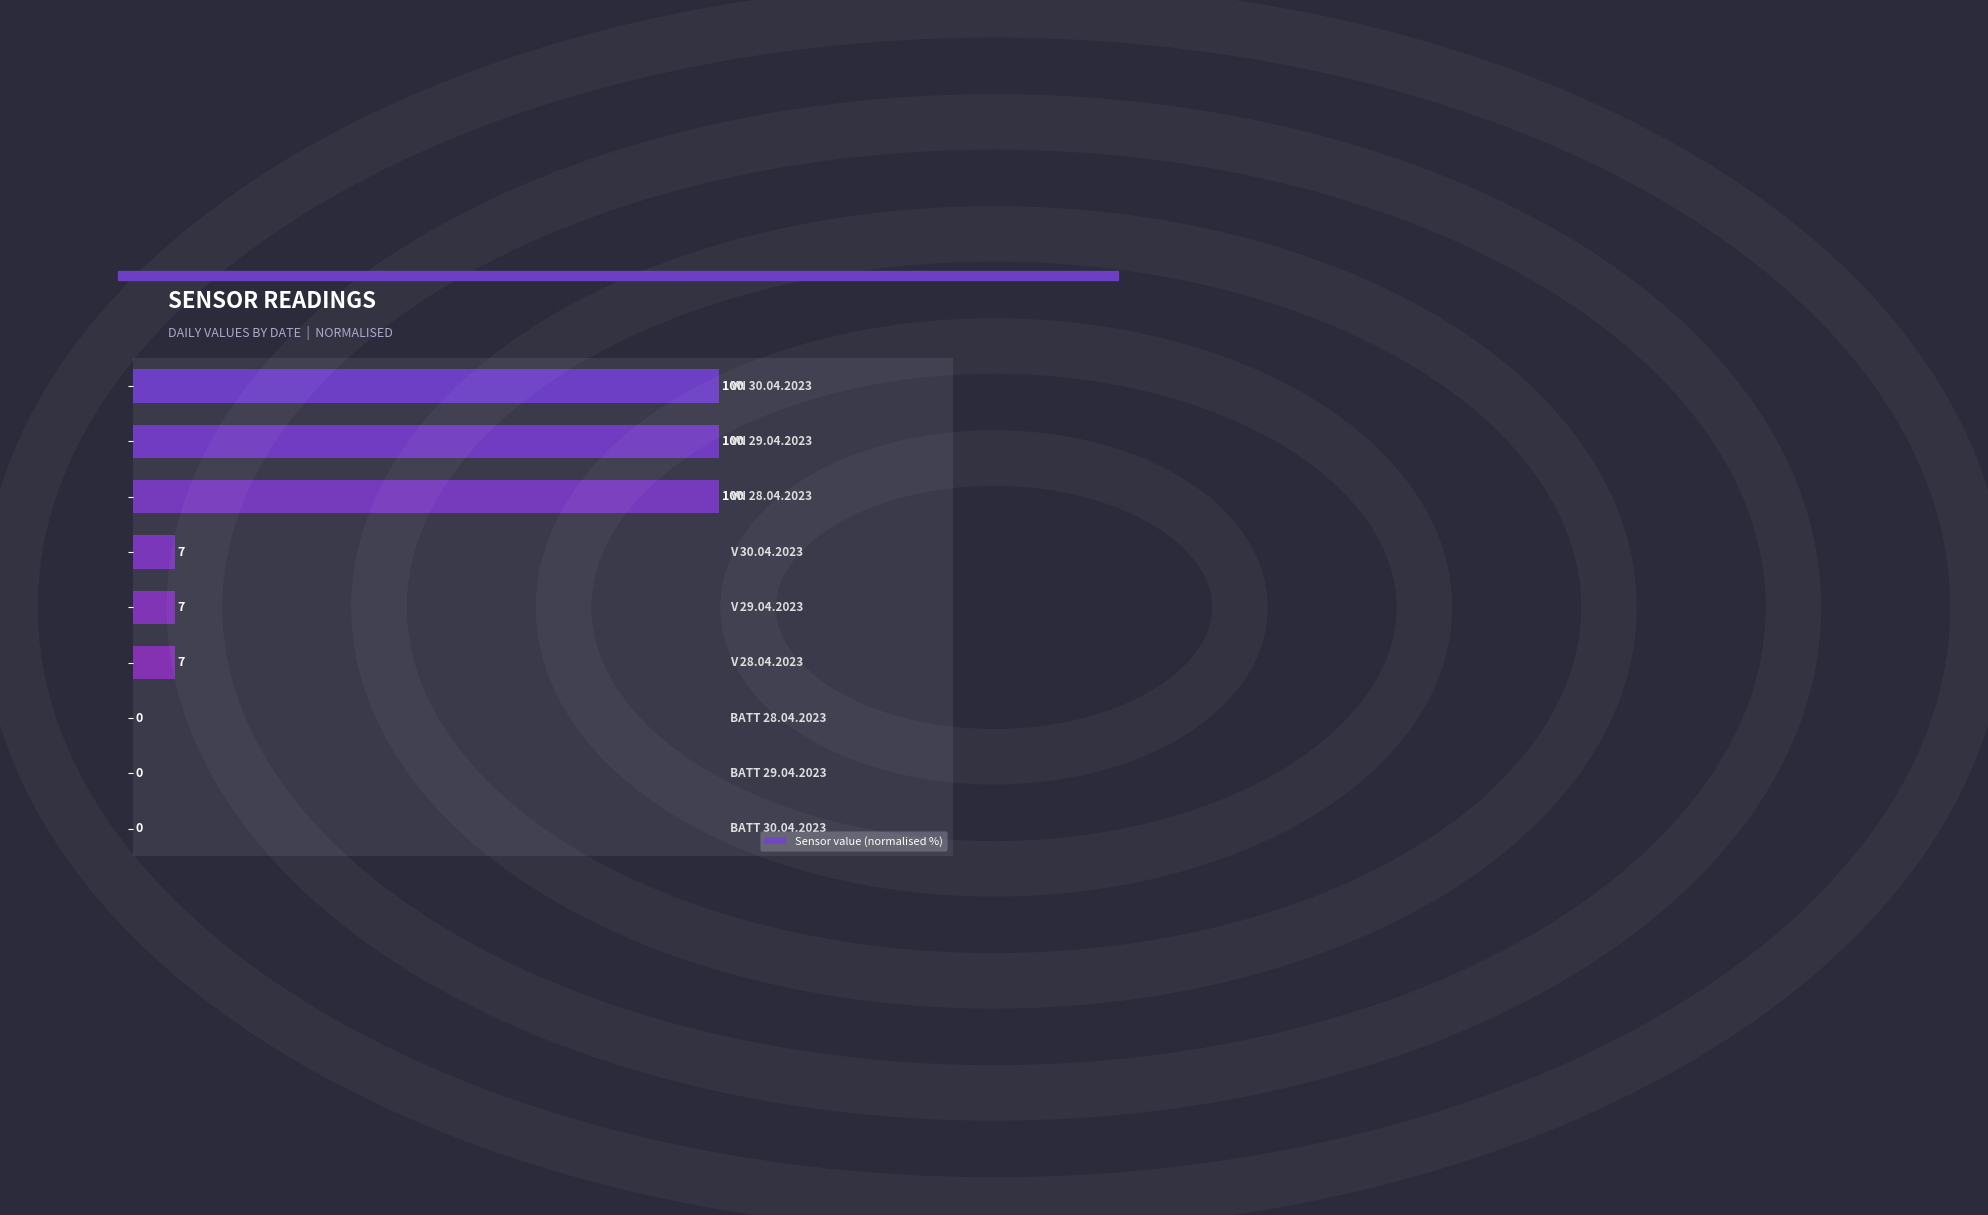

How many data points are above 7?

6